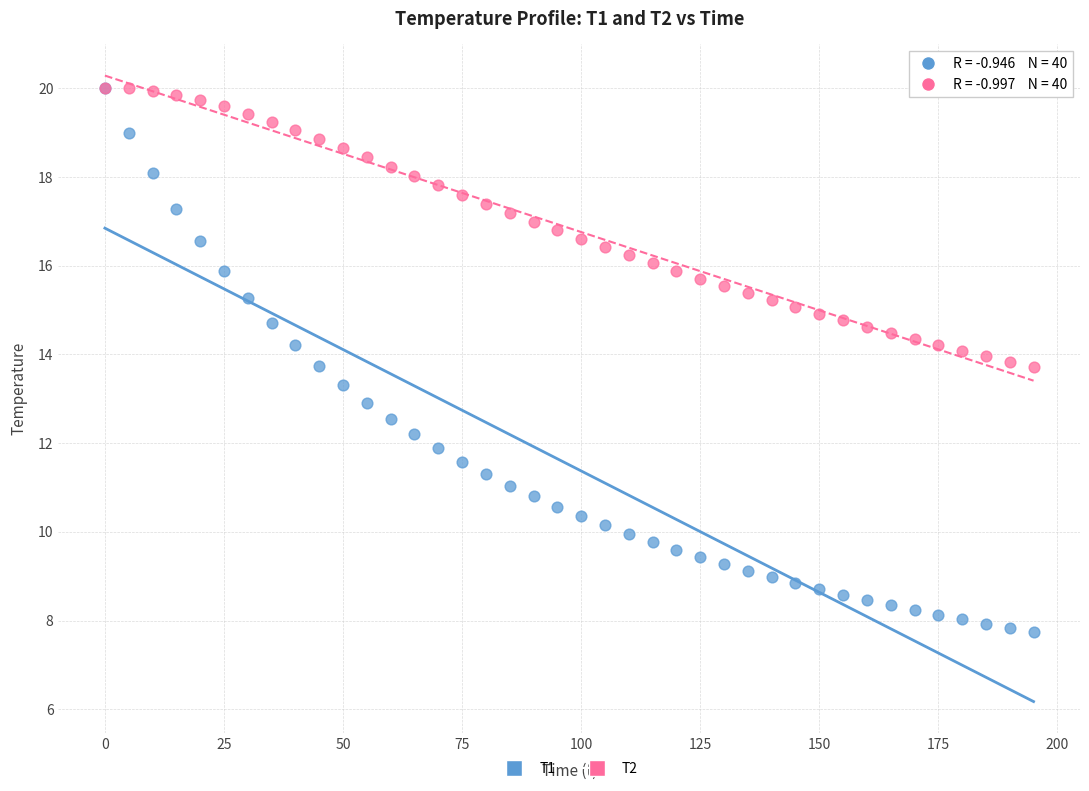

Which series contains the lowest Y value?

T1